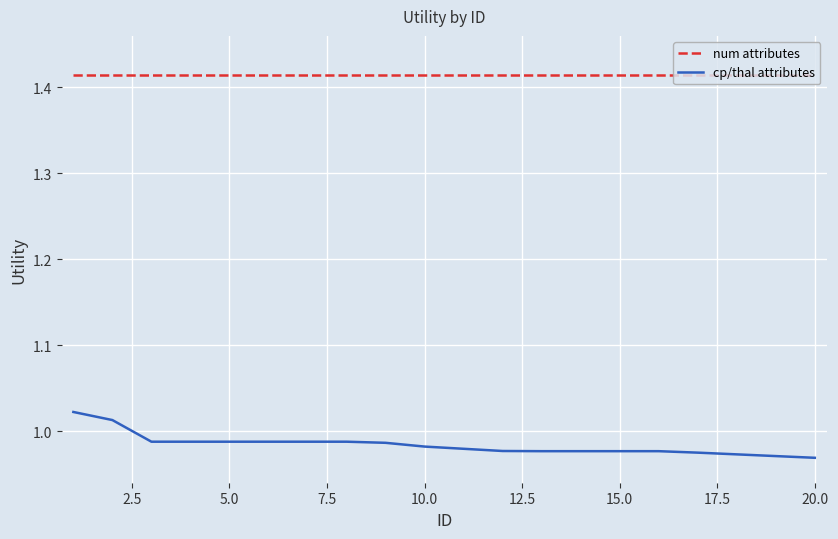

What are all the series names shown in the legend?

num attributes, cp/thal attributes